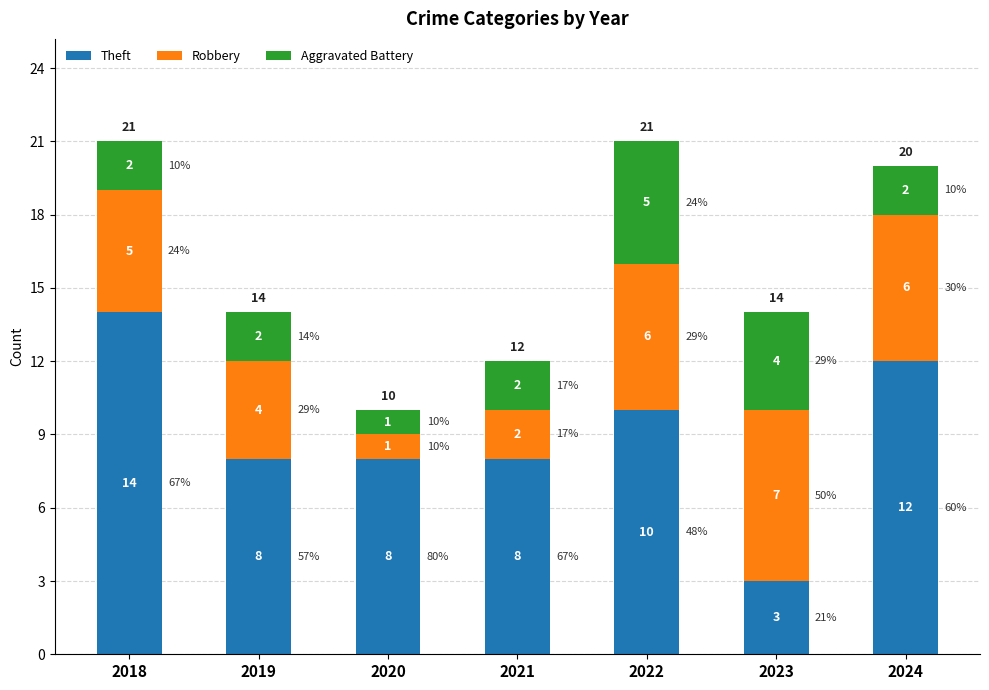

Reading right to left, what are the values for Theft?

2024=12	2023=3	2022=10	2021=8	2020=8	2019=8	2018=14